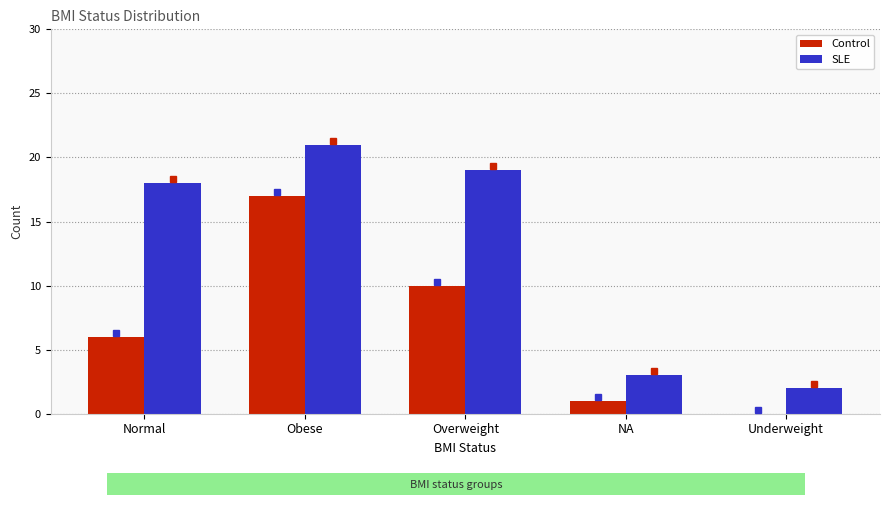

Is it true that SLE equals 4 at NA?

False